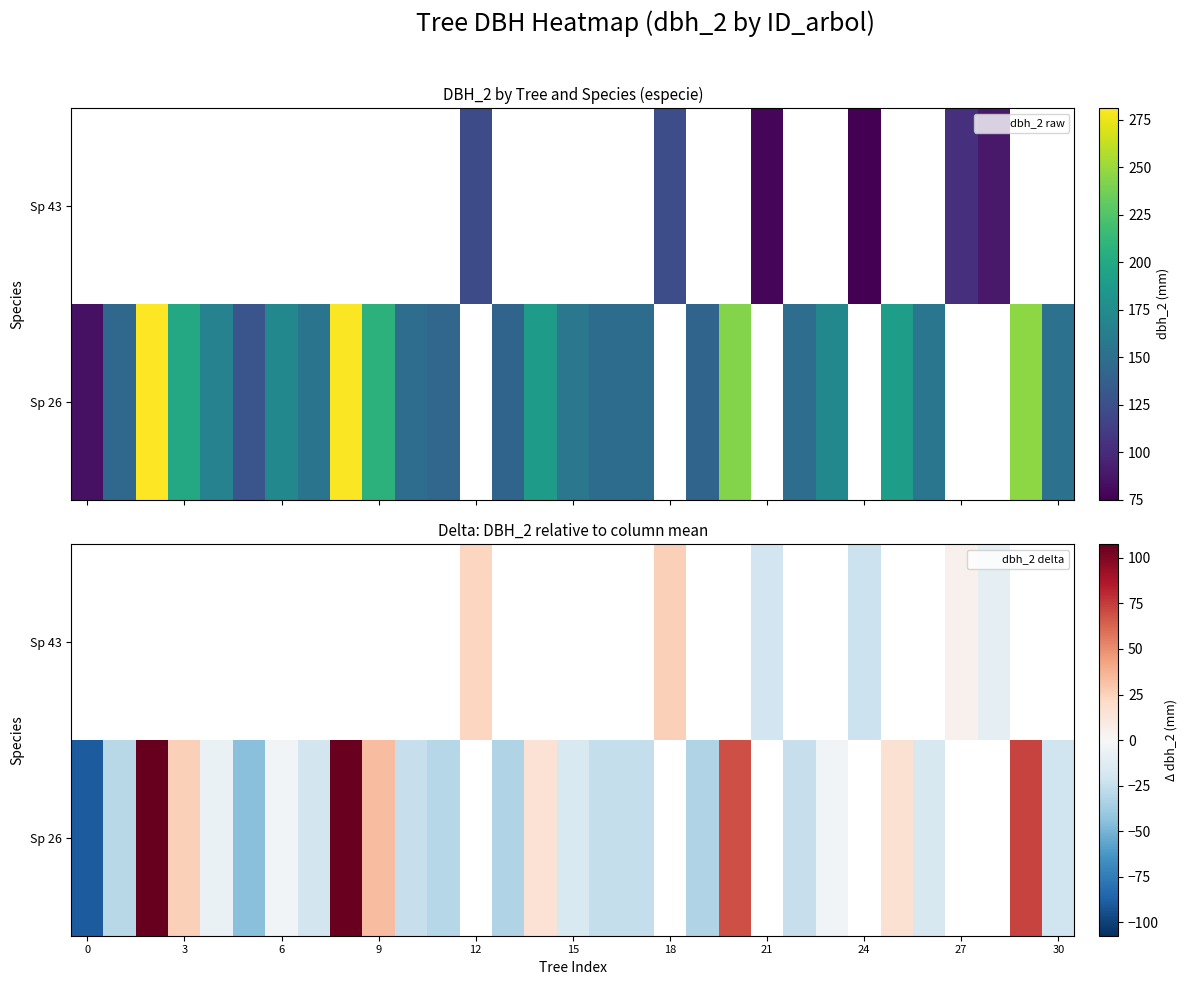

How many series are shown in this chart?

2